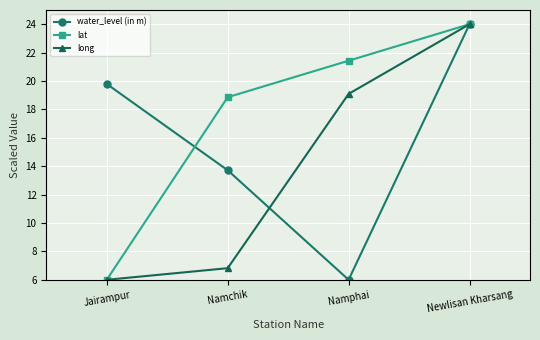

What is the maximum value for long?

24.0